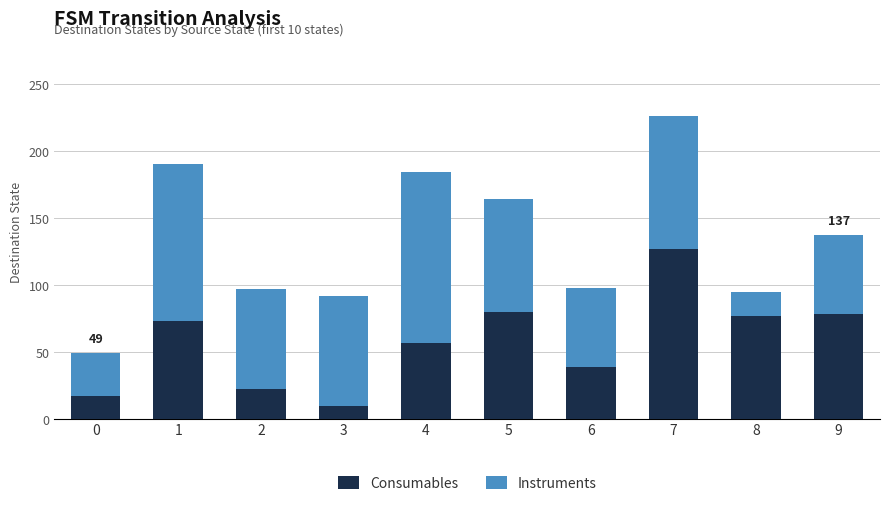

What is the minimum value for Consumables?

10